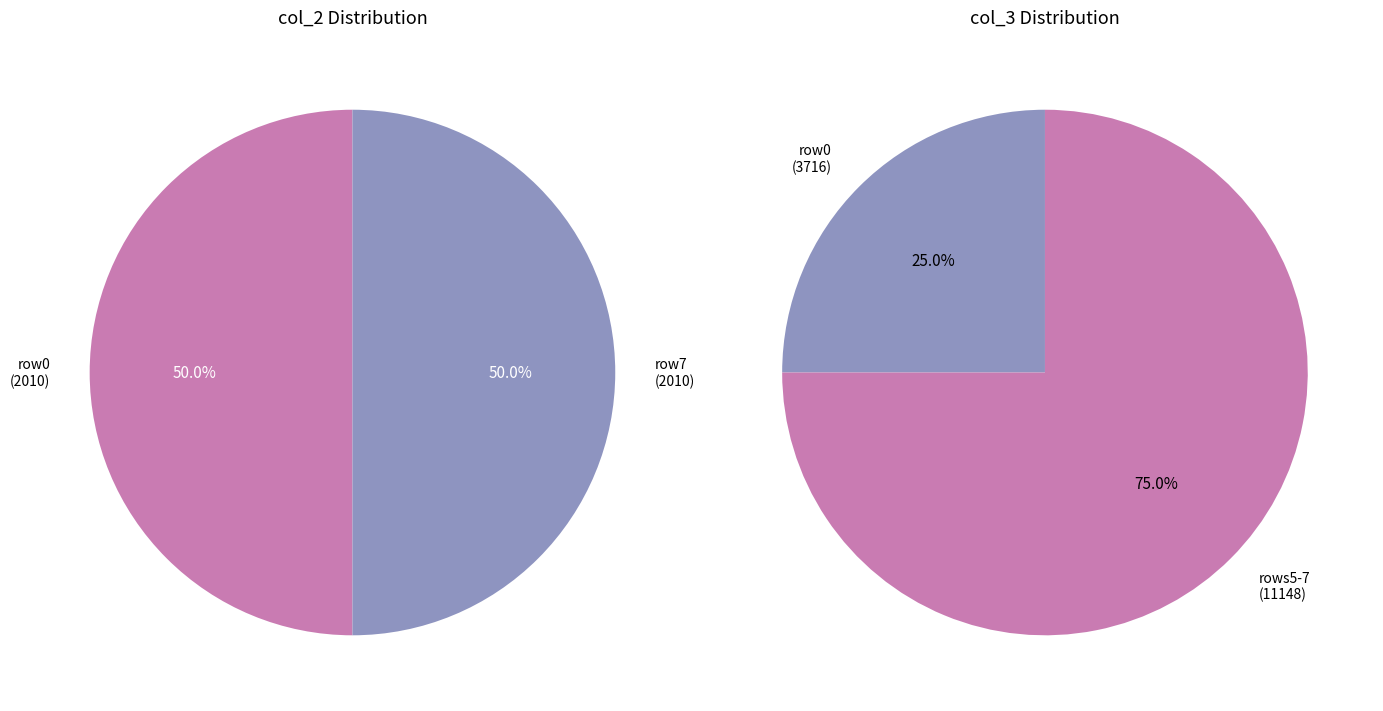

To the nearest percent, what percentage of the pie is 6?

25%